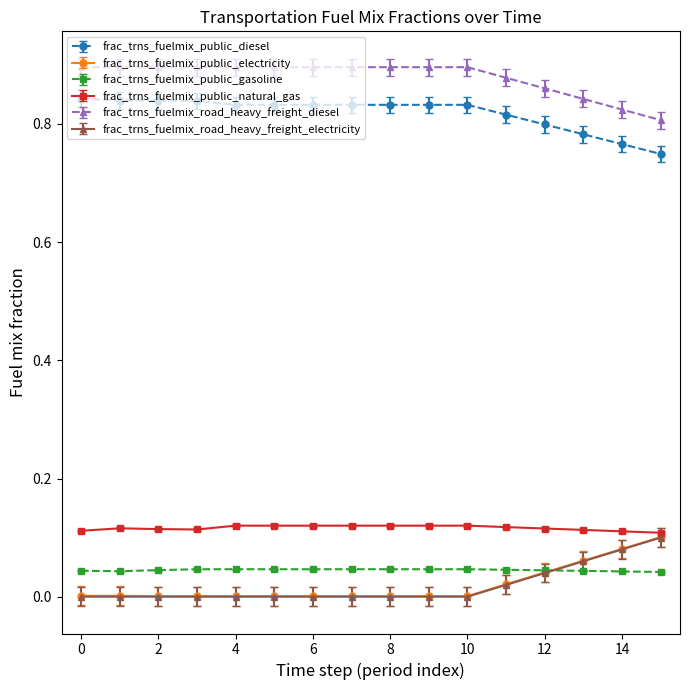

True or false: frac_trns_fuelmix_public_diesel and frac_trns_fuelmix_public_gasoline cross at least once.

False